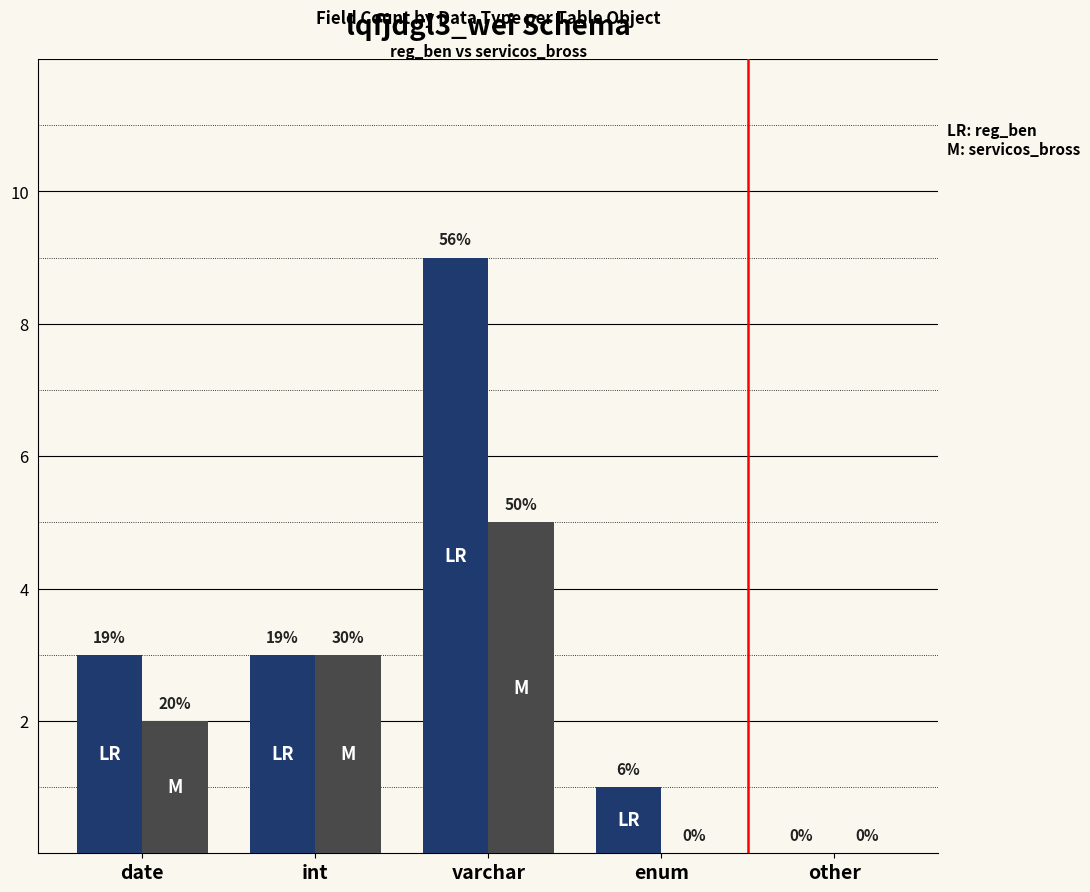

At which category is the sum across all series the highest?

varchar